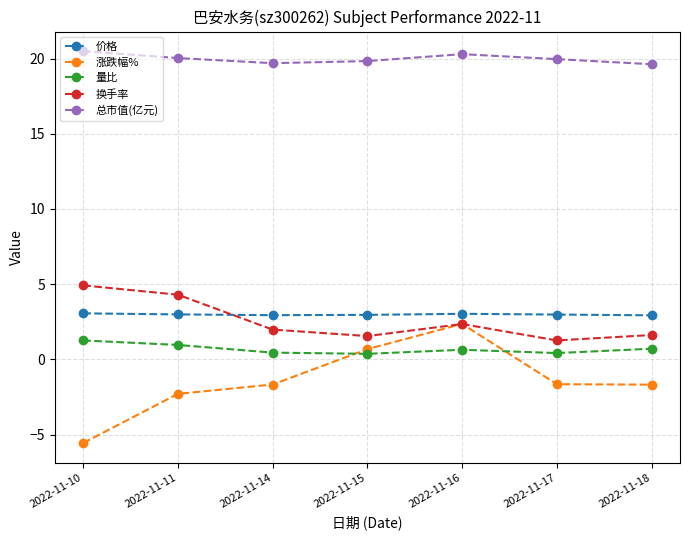

True or false: 总市值(亿元) has a value of 20.0 at 2022-11-17.

True